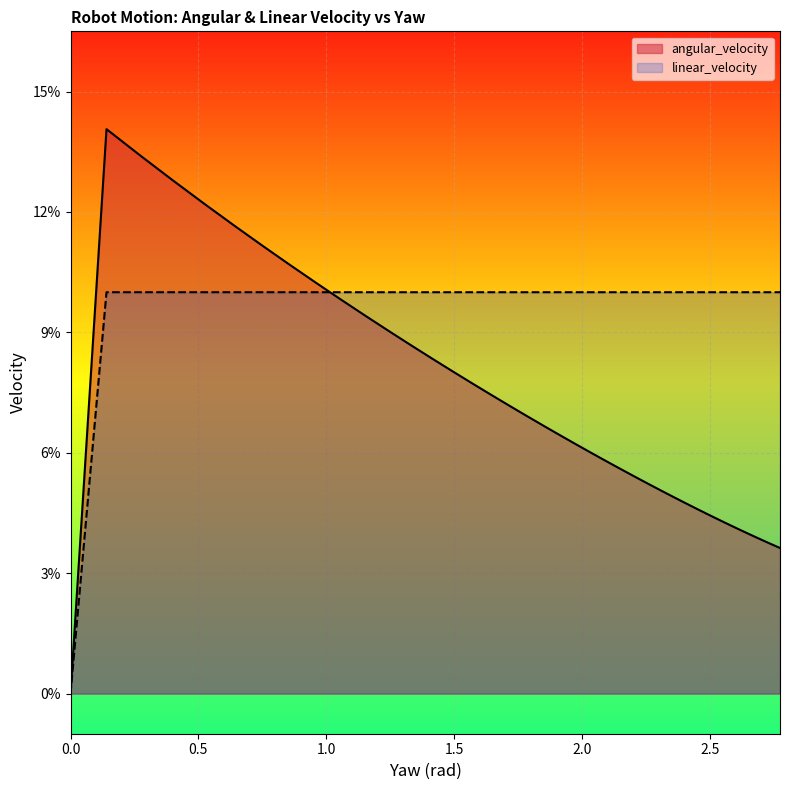

What is the value of the angular_velocity point at the 15th from the left?

0.1